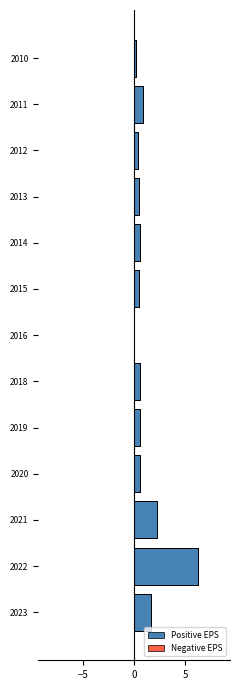

Between 0 and 8, which series saw the biggest shift?

Positive EPS